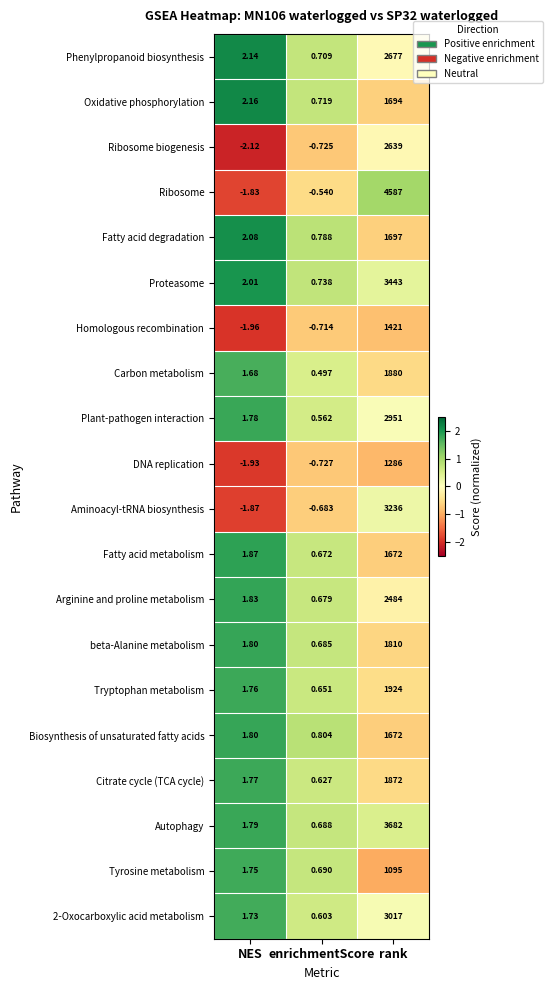

At which category is the sum across all series the highest?

rank